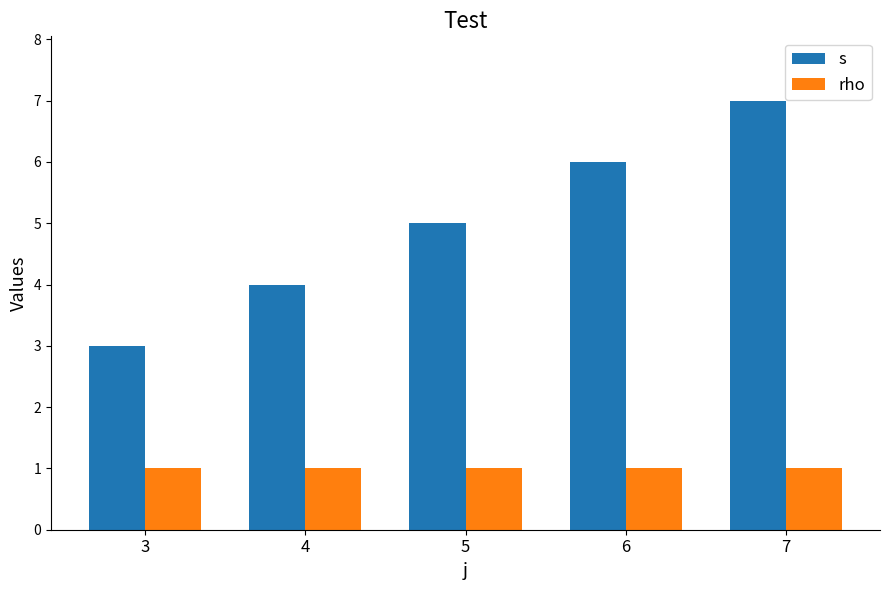

How many categories are shown in the chart?

5